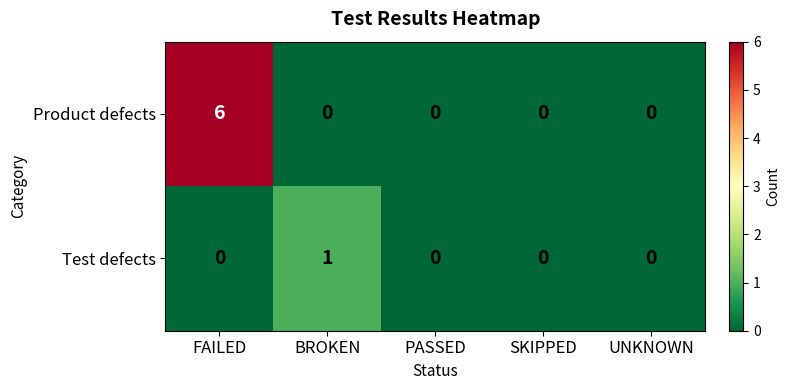

Which series has the widest spread of values?

Product defects